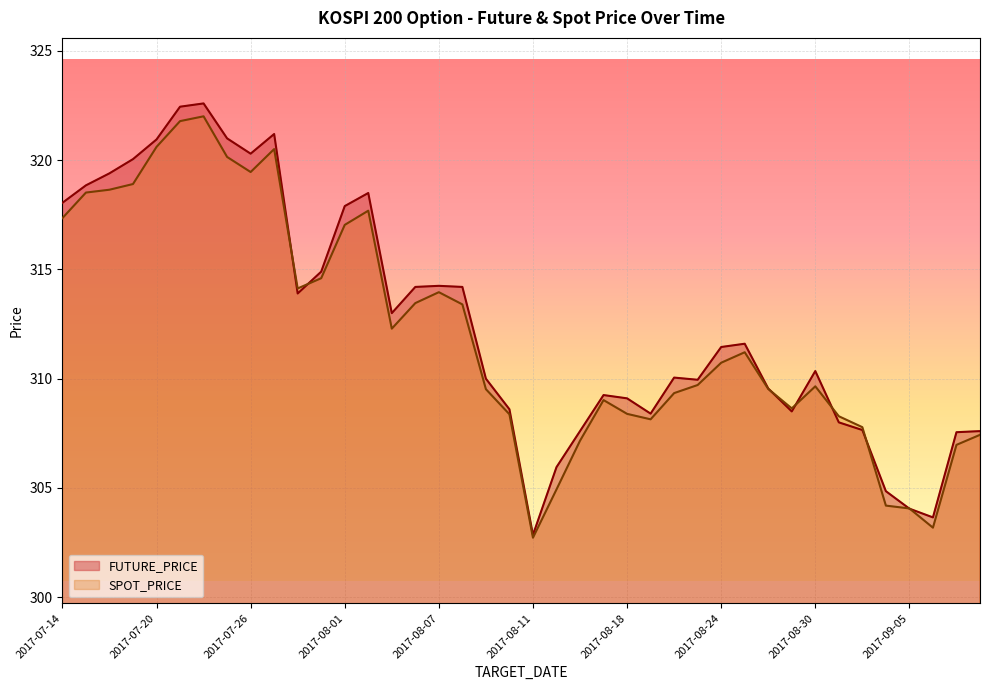

What is the total value across all series at 2017-09-01?

615.4